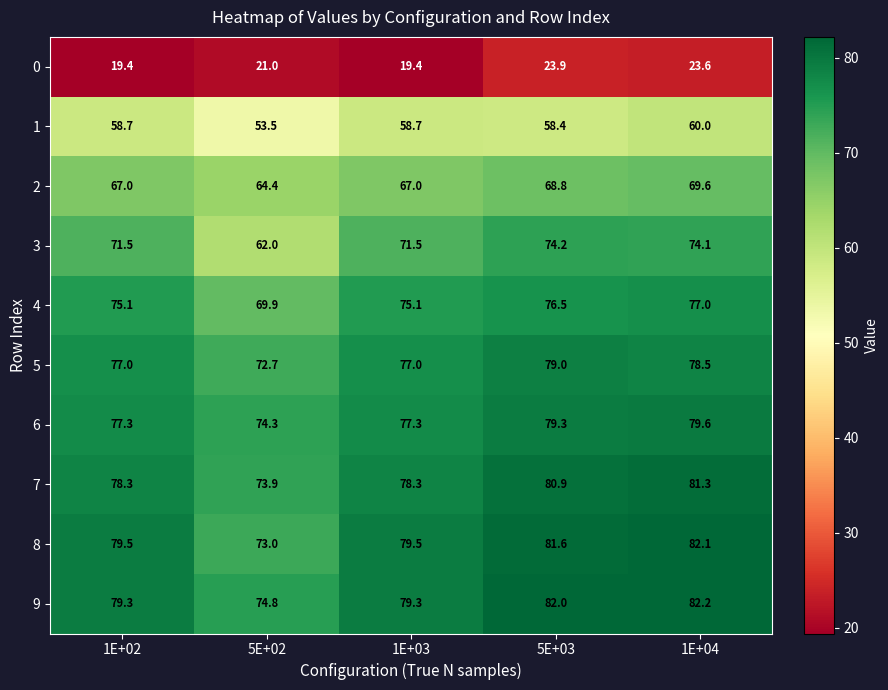

How many series are shown in this chart?

10